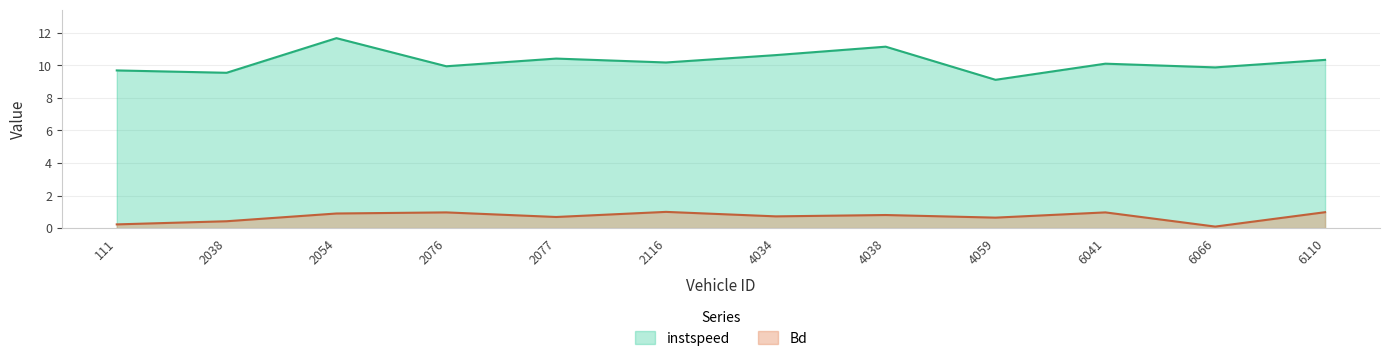

Between 2038 and 2076, which series saw the biggest shift?

Bd